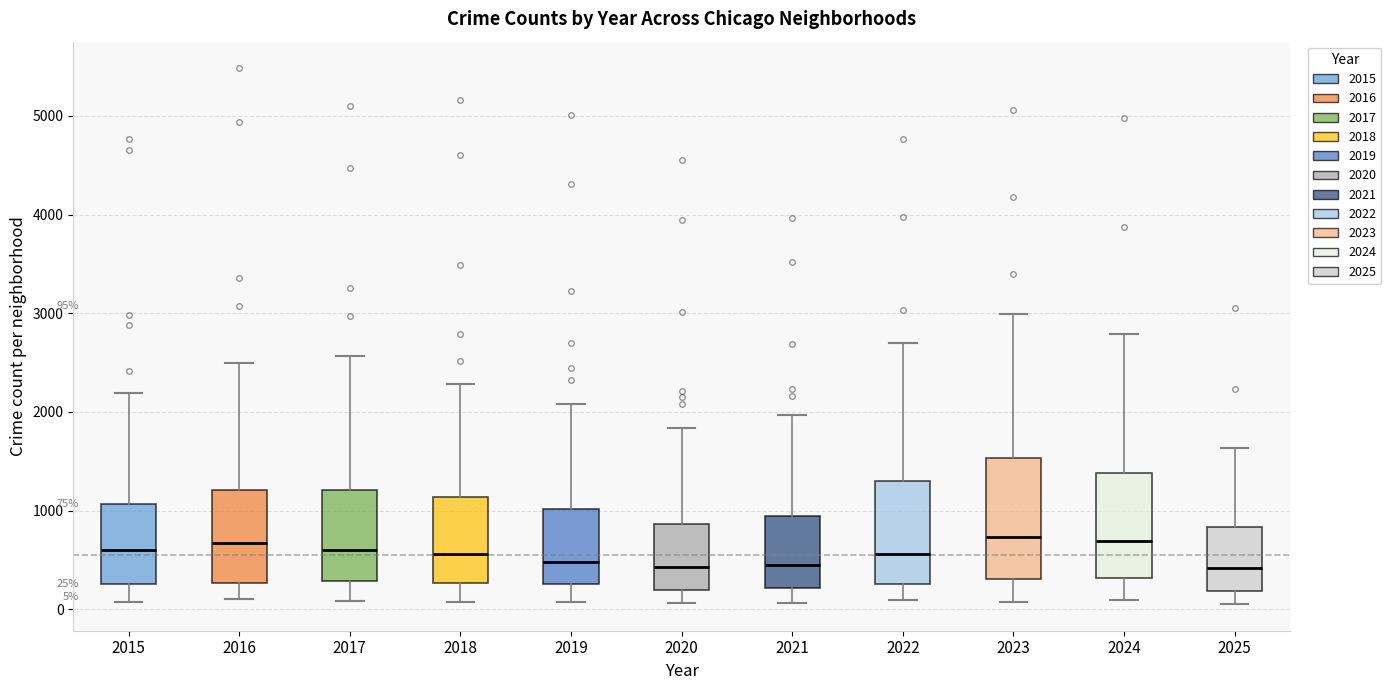

Comparing the boxes themselves (not the whiskers), which one is the tallest?

2023